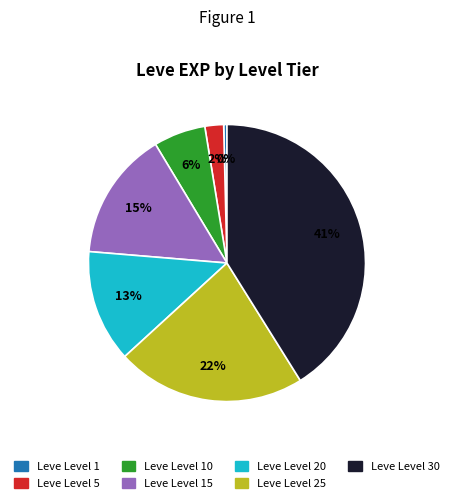

To the nearest percent, what is the average slice percentage?

14%